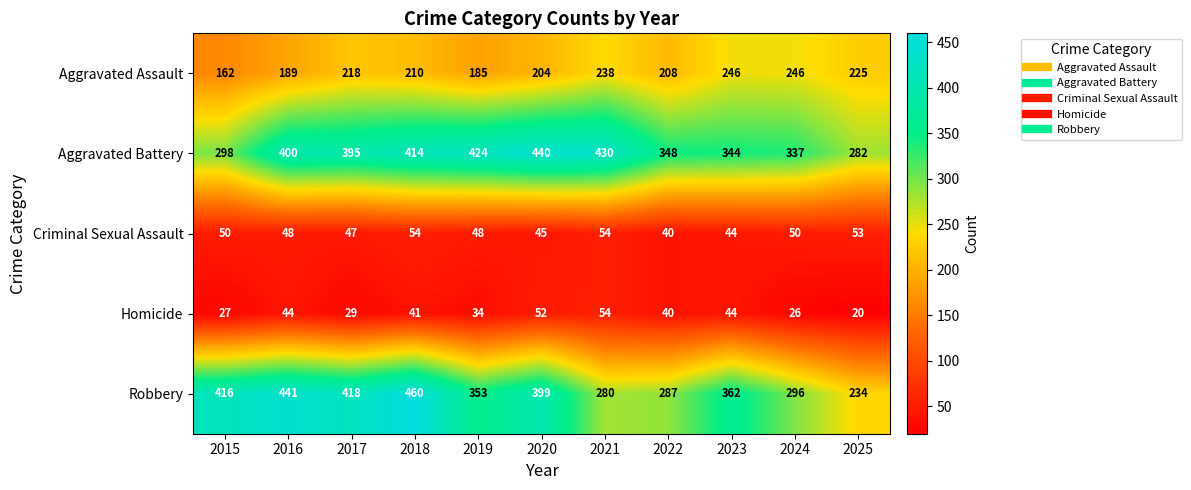

What is the spread (max minus min) of values at 2023?

318